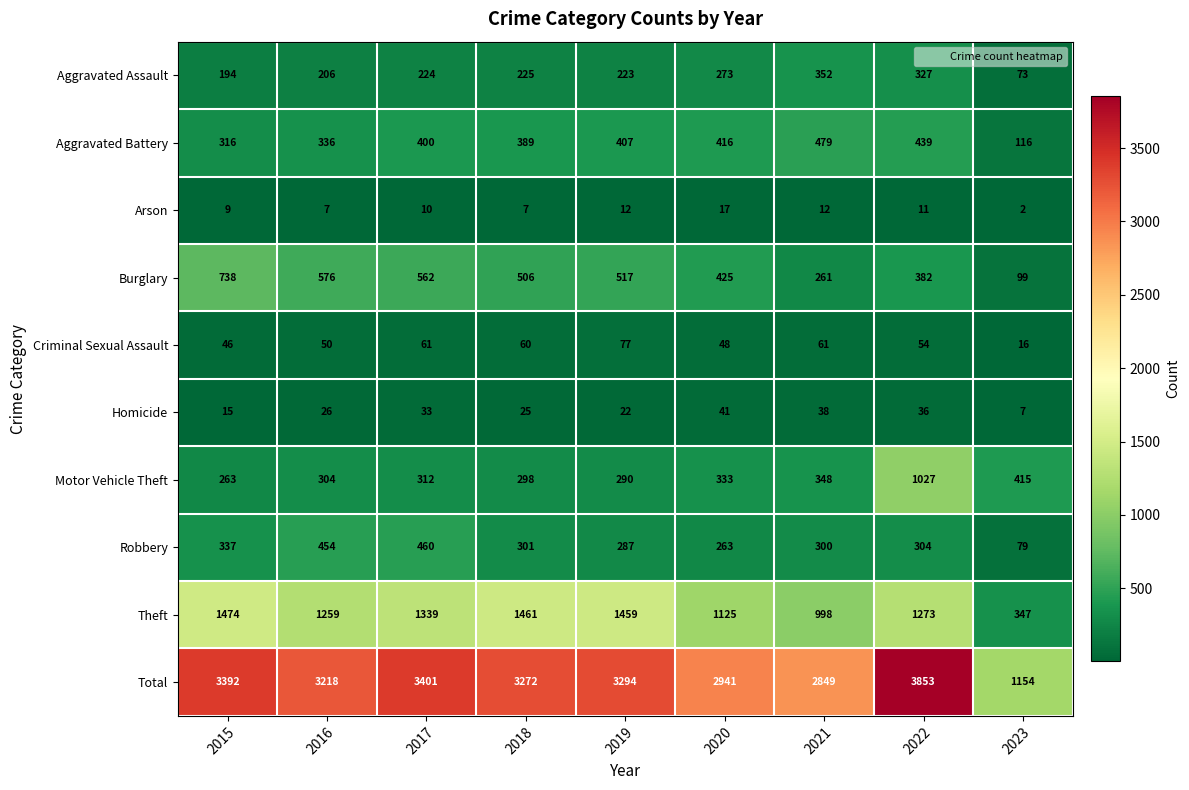

The value of Homicide at 2017 is 20. True or false?

False